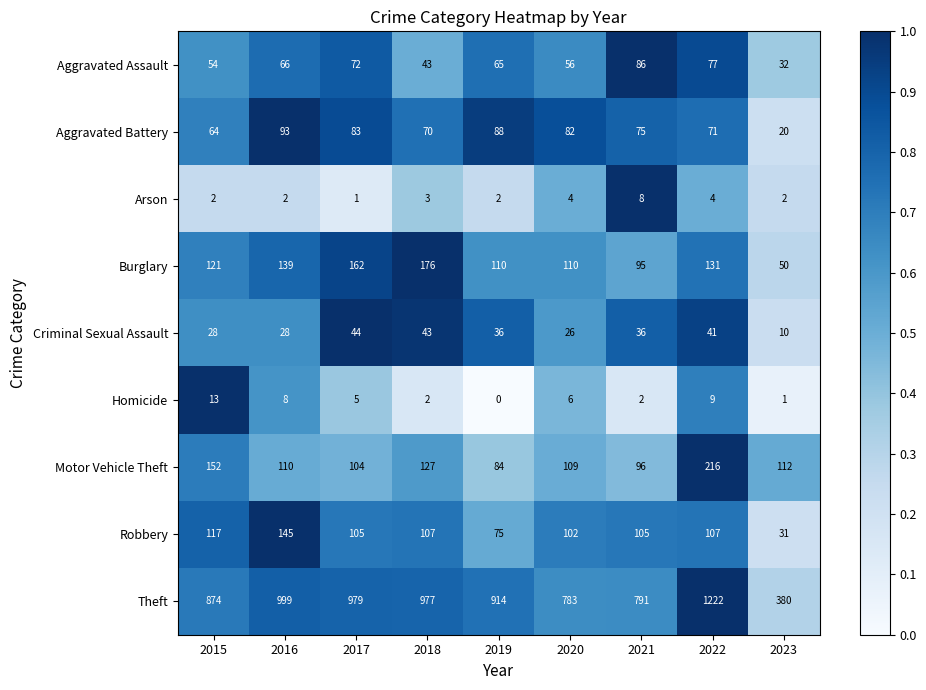

What is the average value of the Arson series?

3